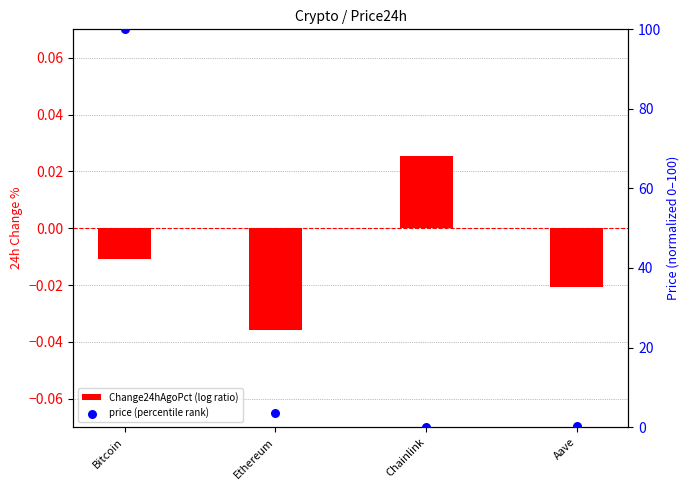

What are all the series names shown in the legend?

Change24hAgoPct (log ratio), price (percentile rank)